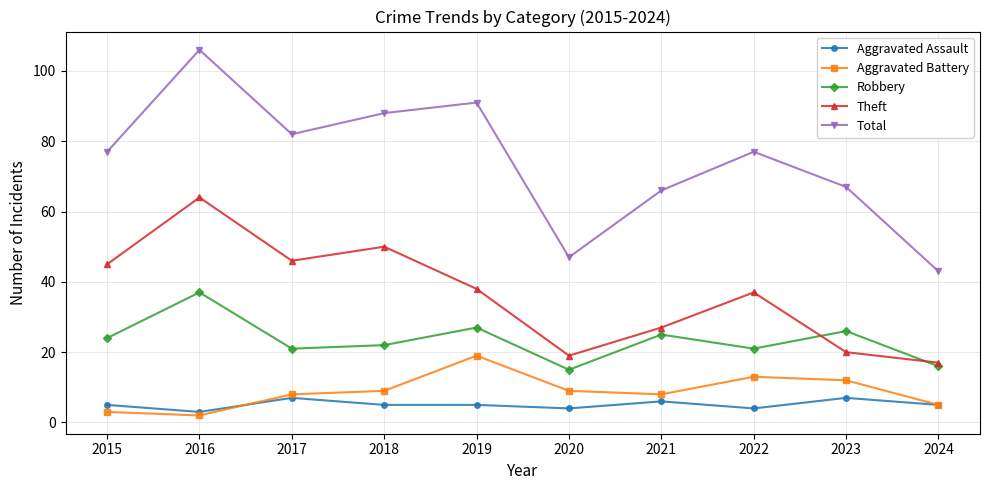

Is the value of Total at 2017 greater than the value of Aggravated Battery at 2018?

Yes